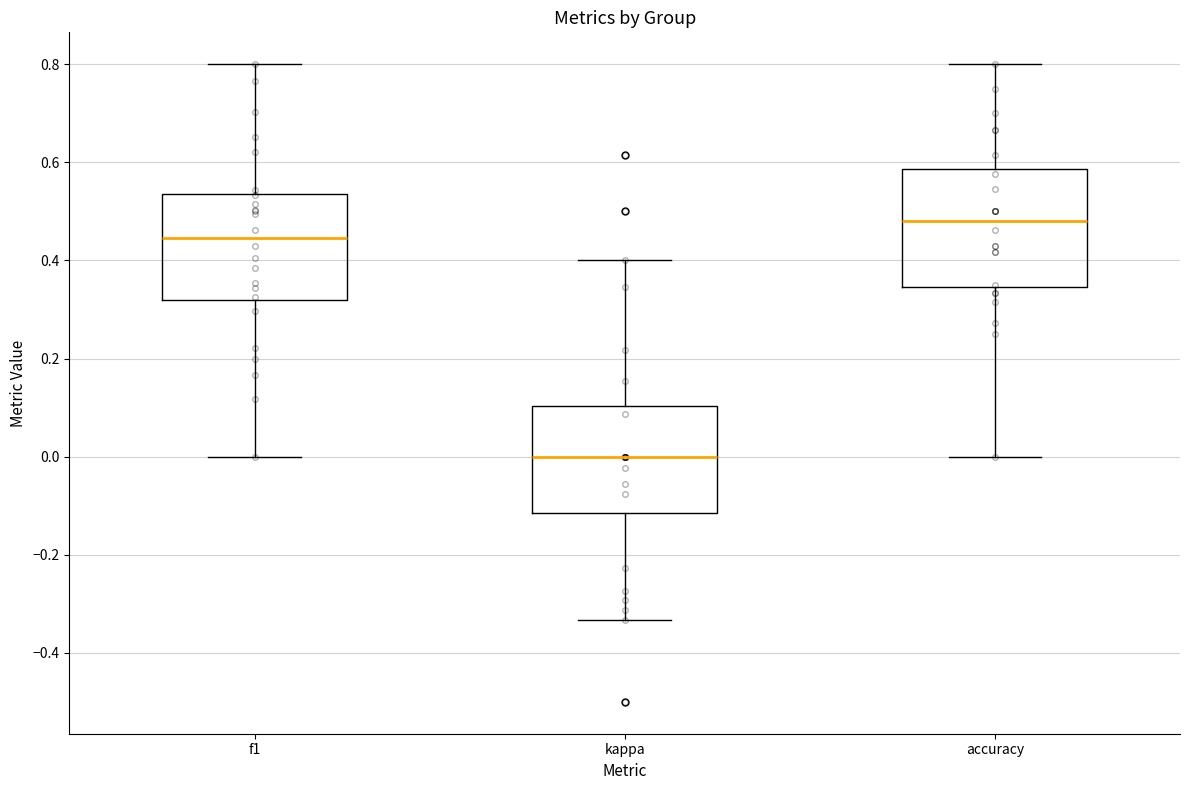

Reading left to right, transcribe this box plot: for each box, give where its median line is, the range the box spans, and where its two whiskers end, as read against the y-axis. The values are not printed on the chart, so give them approximately, as read against the axis.

f1: median 0.44, box 0.32 to 0.54, whiskers 0.00 to 0.80
kappa: median 0.00, box -0.12 to 0.10, whiskers -0.34 to 0.40
accuracy: median 0.48, box 0.34 to 0.58, whiskers 0.00 to 0.80